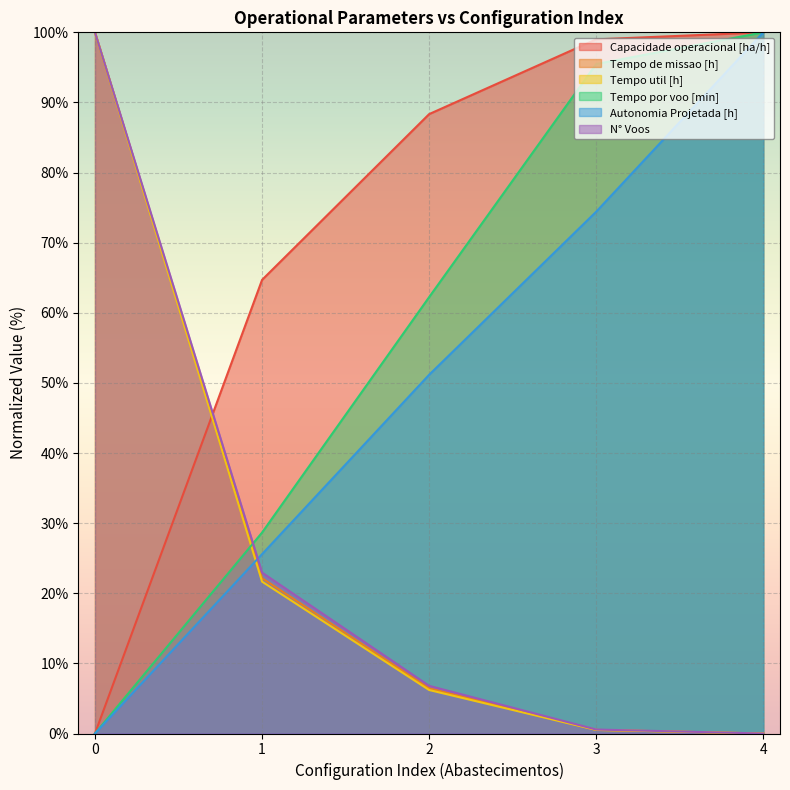

How many values in the Tempo de missao [h] series are below 6?

2